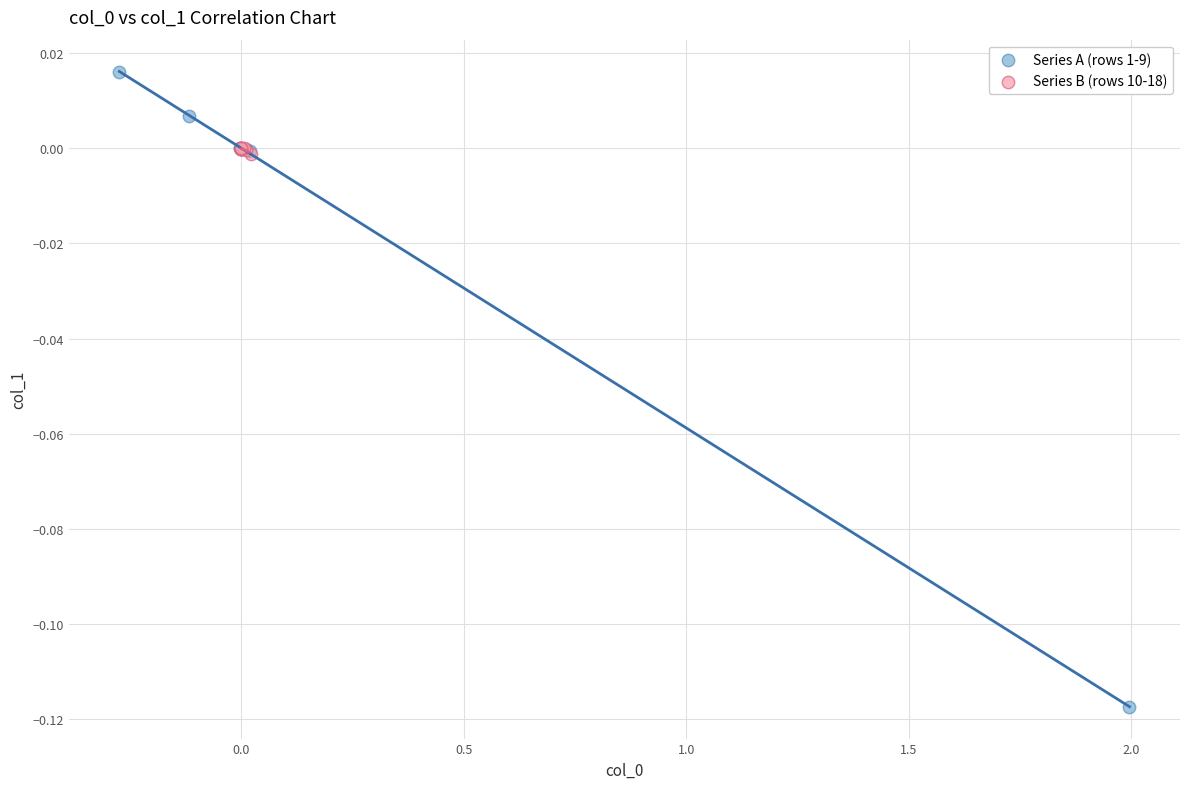

Which series contains the lowest Y value?

Series A (rows 1-9)